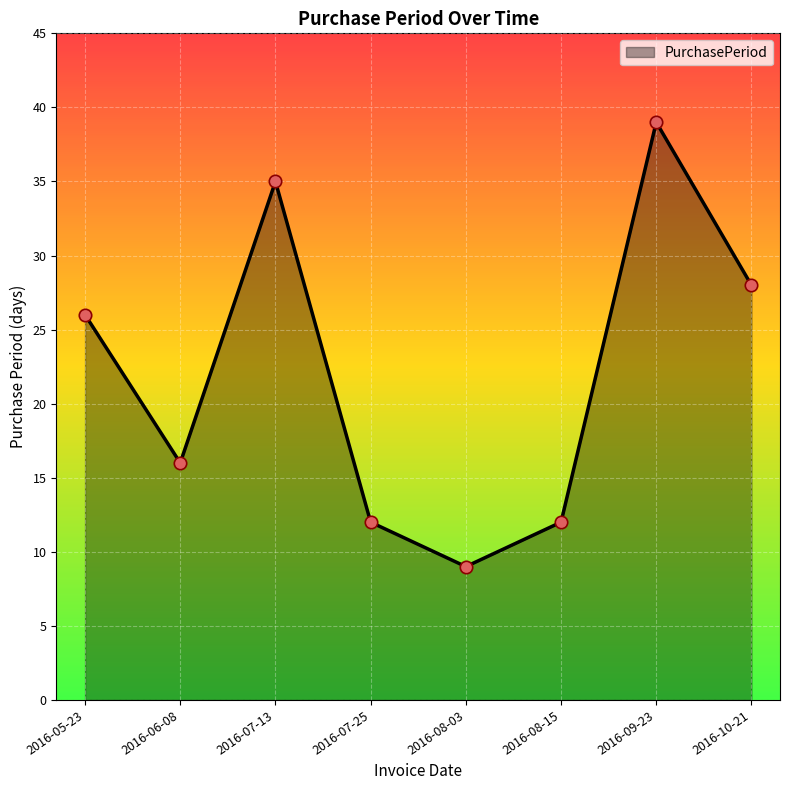

Approximately how many times larger is the value at 2016-07-25 compared to 2016-08-03?

1.3